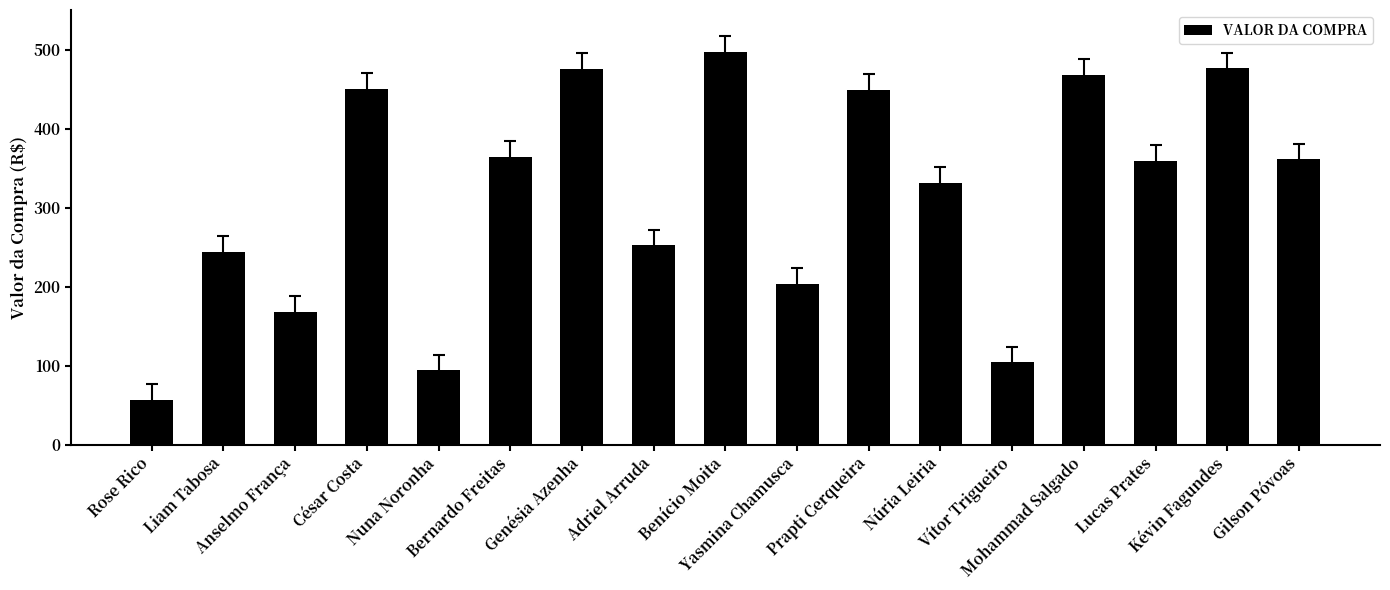

Does the chart contain stacked bars?

No